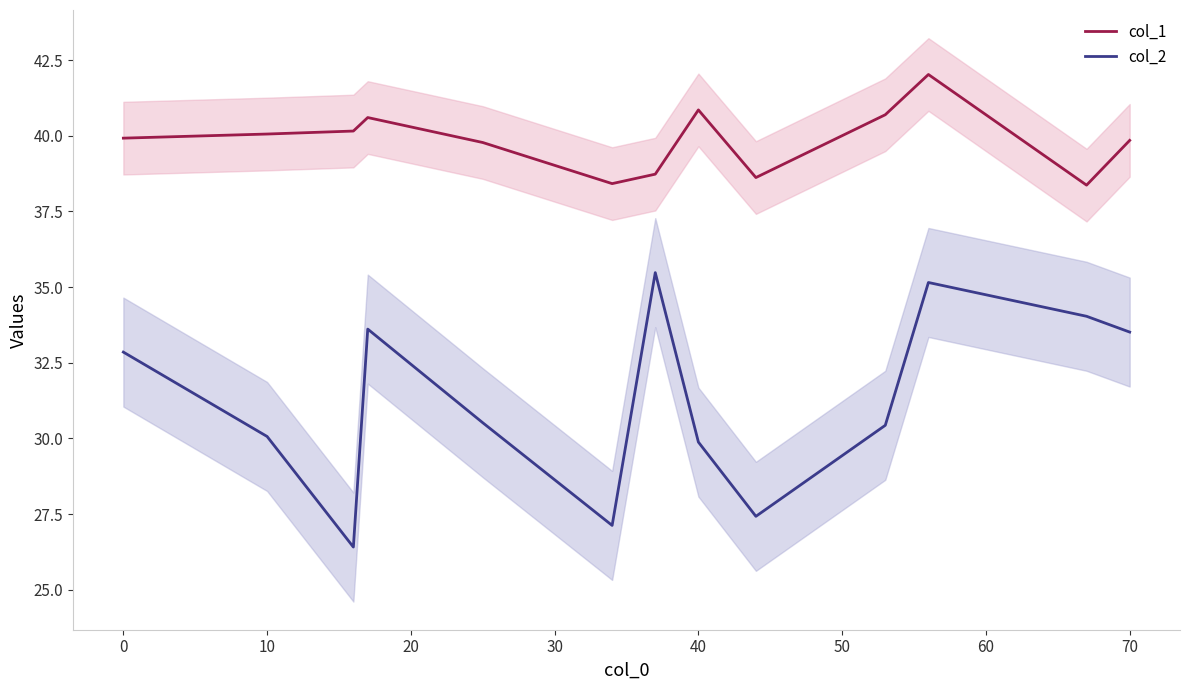

Reading left to right, what are all the values shown in this chart?

col_1: 39.9	40.1	40.2	40.6	39.8	38.4	38.7	40.9	38.6	40.7	42.0	38.4	39.8
col_2: 32.9	30.1	26.4	33.6	30.5	27.1	35.5	29.9	27.4	30.4	35.2	34.0	33.5